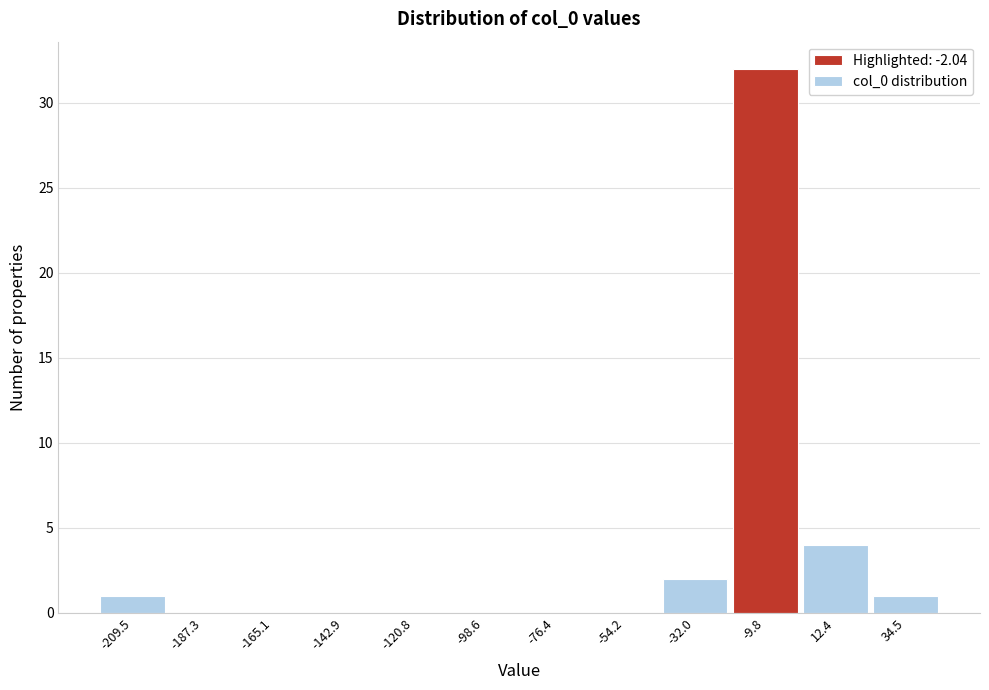

Reading right to left, transcribe all the data shown in this chart.

34.5=1	12.4=4	-9.8=32	-32.0=2	-54.2=0	-76.4=0	-98.6=0	-120.8=0	-142.9=0	-165.1=0	-187.3=0	-209.5=1